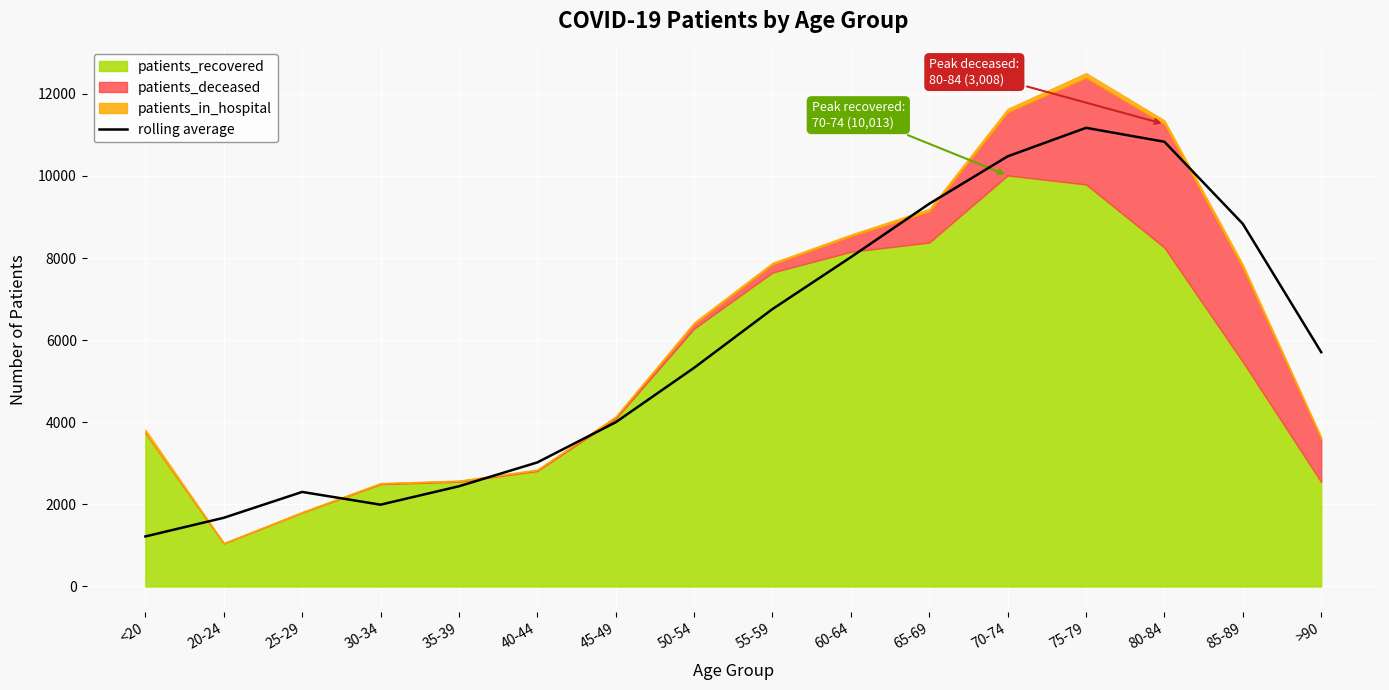

What is the minimum value shown in the chart?

1219.2